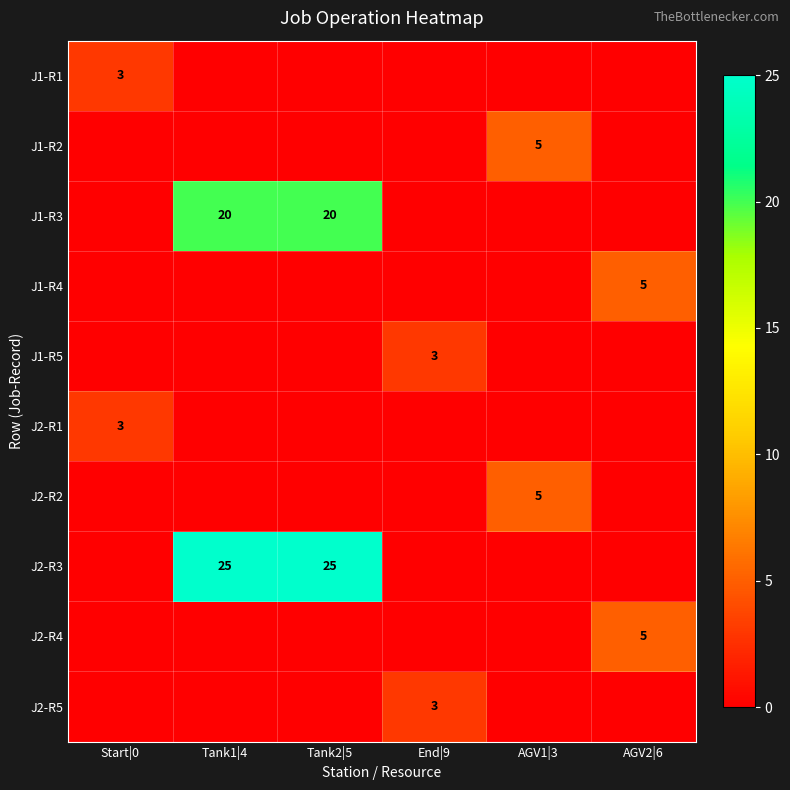

Is it true that J1-R1 equals 3 at Start|0?

True